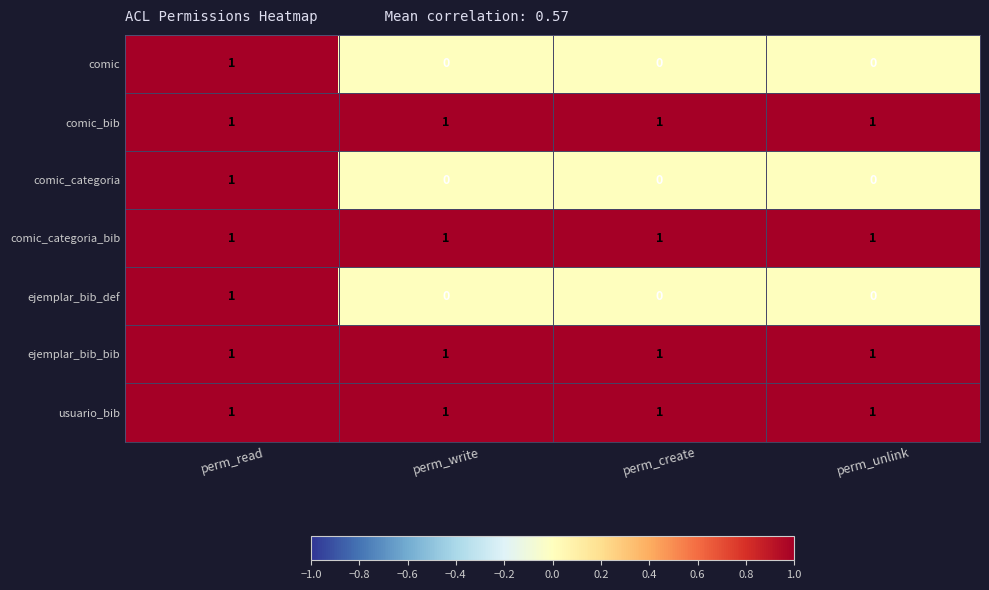

At which label does comic_categoria reach its peak?

perm_read